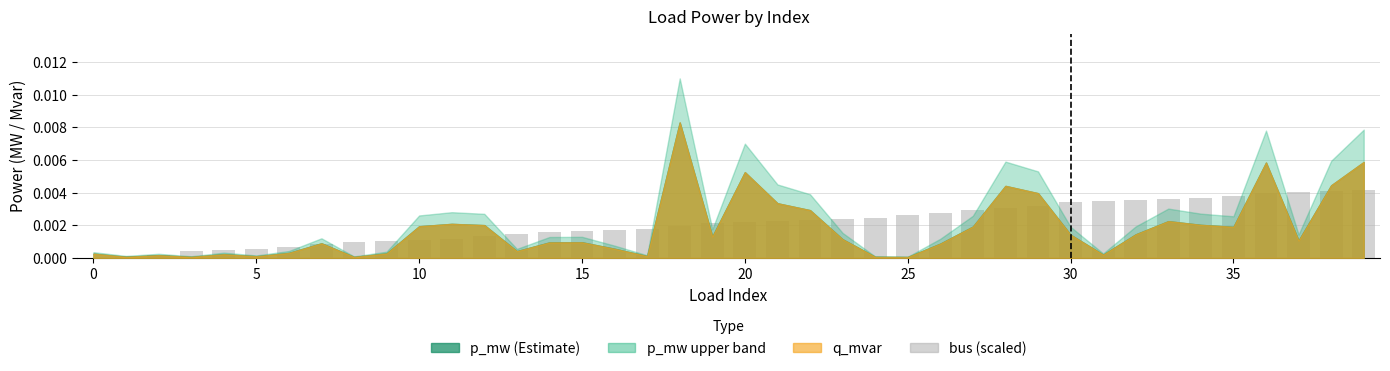

Count the number of values greater than 0.

39